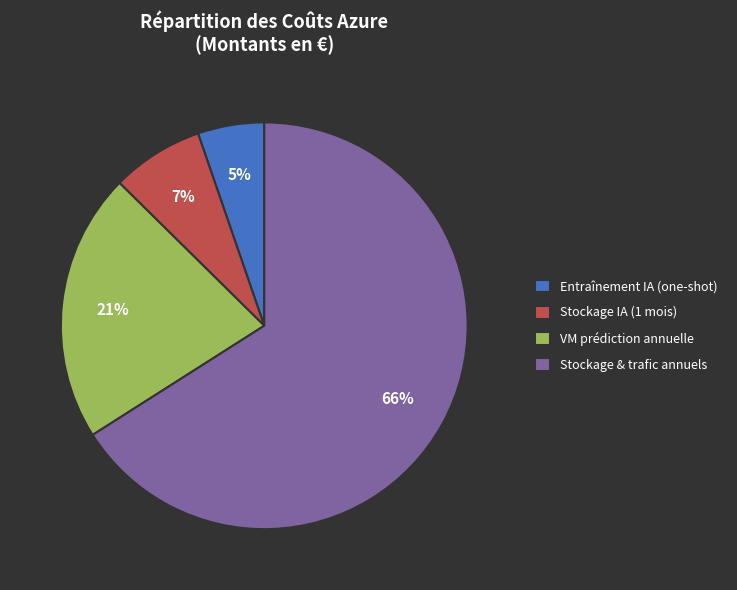

Rank the categories by value from lowest to highest.

Entraînement IA (one-shot), Stockage IA (1 mois), VM prédiction annuelle, Stockage & trafic annuels